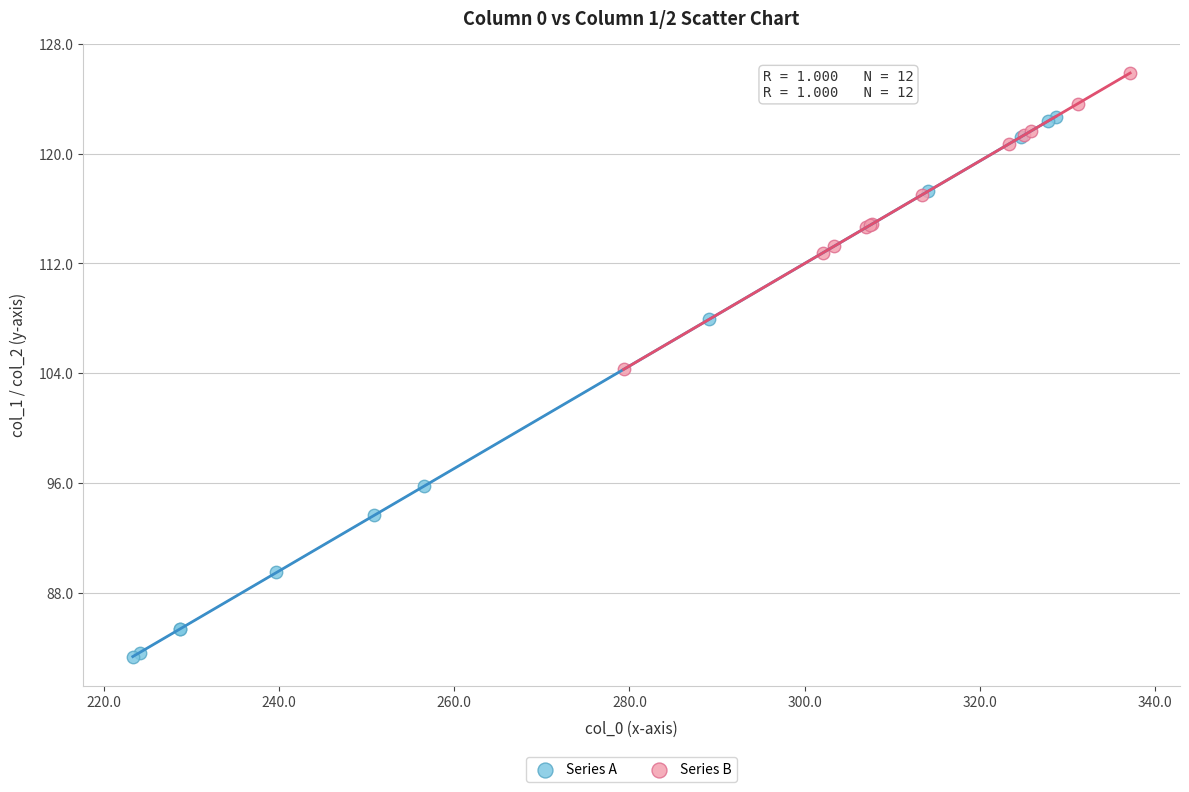

Which series has the widest spread of Y values?

Series A